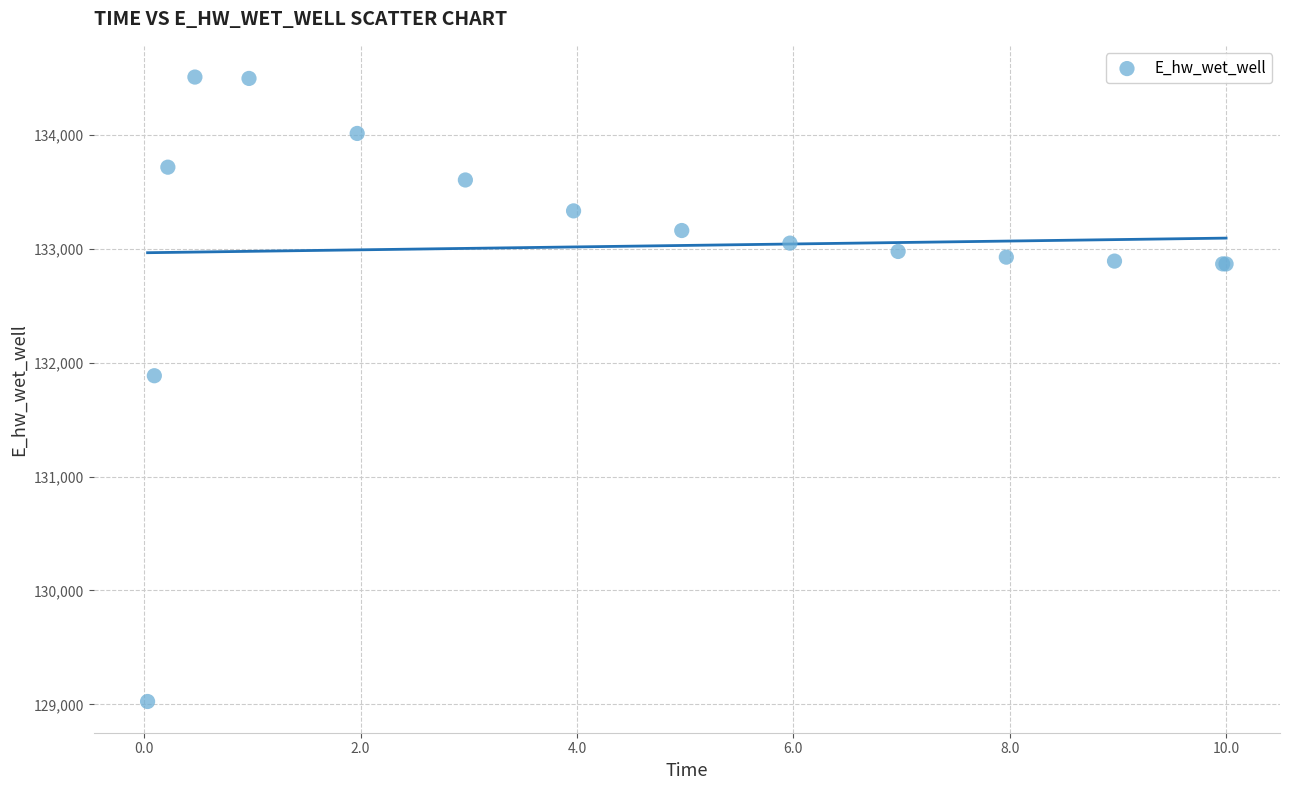

What Y value in the scatter plot is closest to 131766?

131885.5